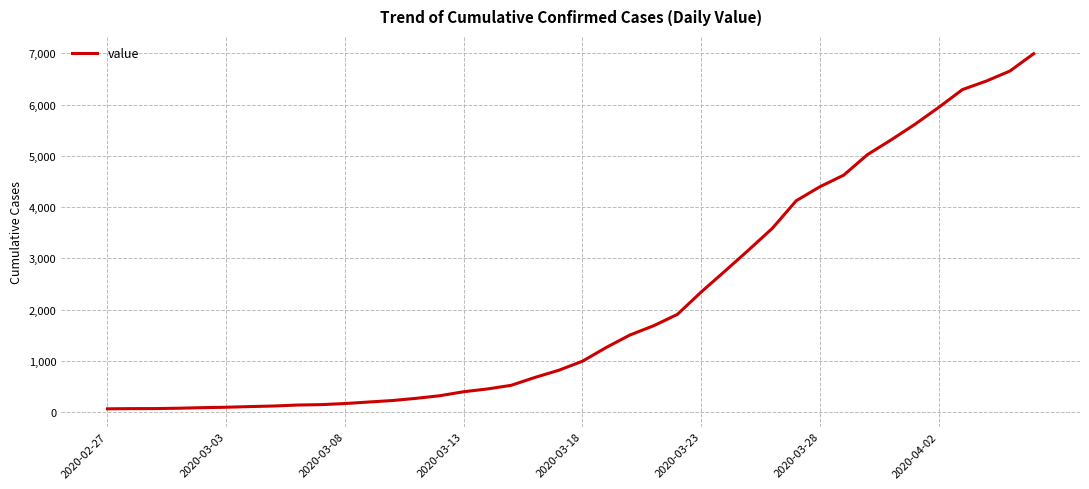

Does the chart display data point markers on the line(s)?

No